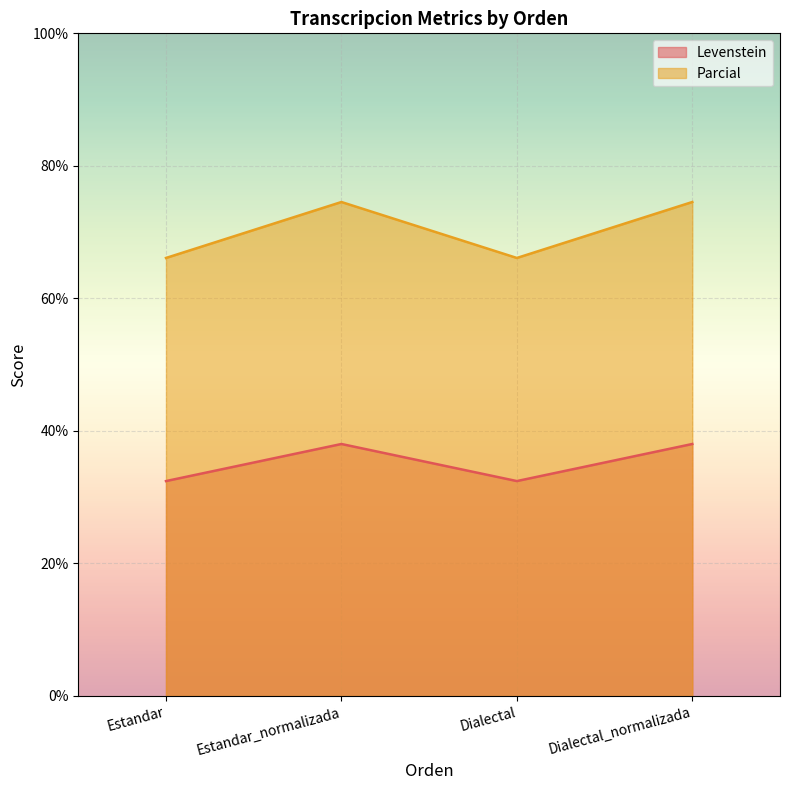

At how many categories does at least one series exceed 52?

4